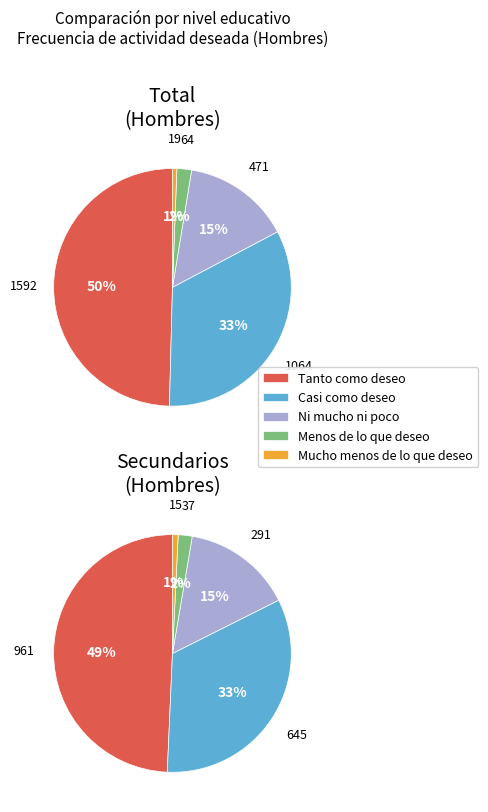

Is it true that Primarios is 1% of the pie?

False